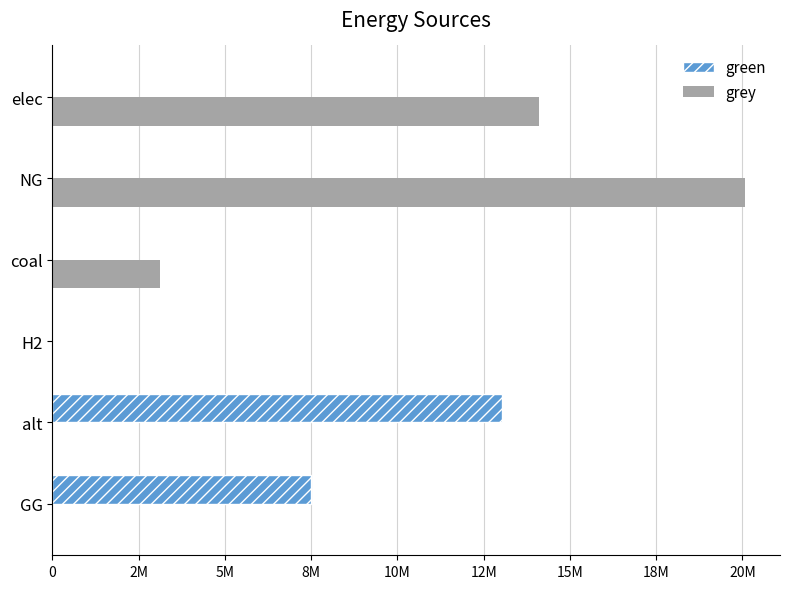

What are all the series names shown in the legend?

green, grey